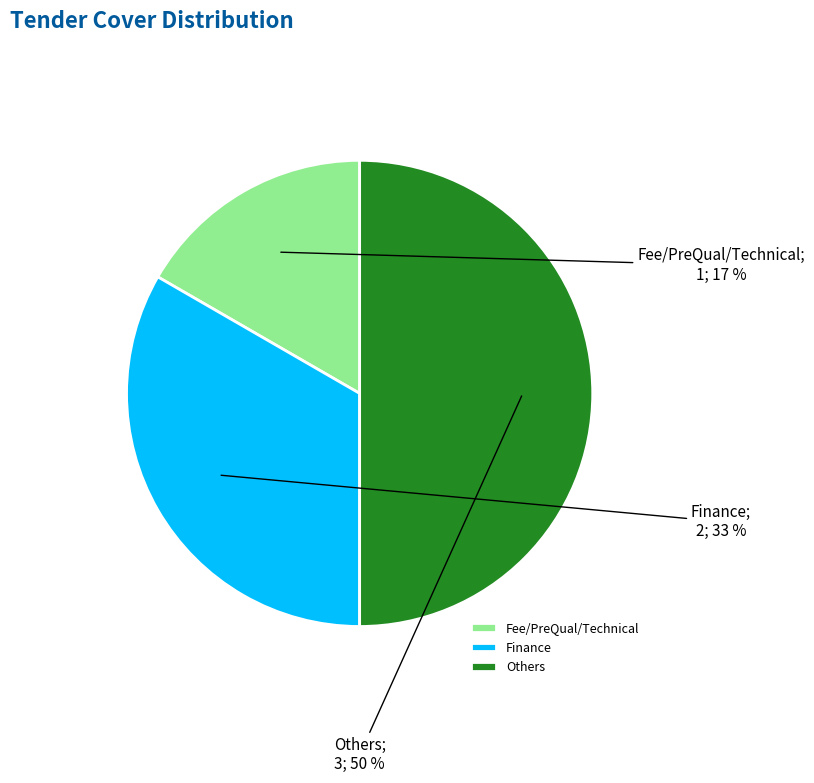

To the nearest percent, what is the combined percentage of Others and Fee/PreQual/Technical?

67%